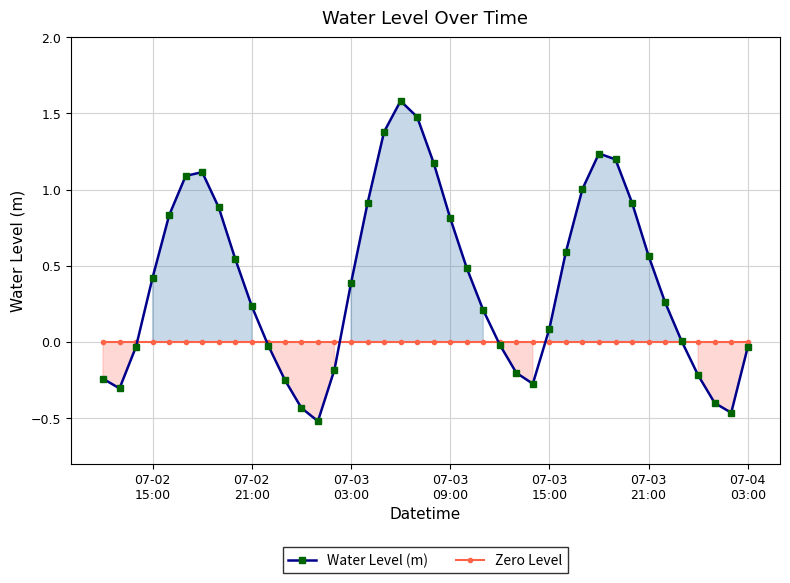

In Water Level (m), how many points are lower than both neighbors (excluding endpoints)?

4